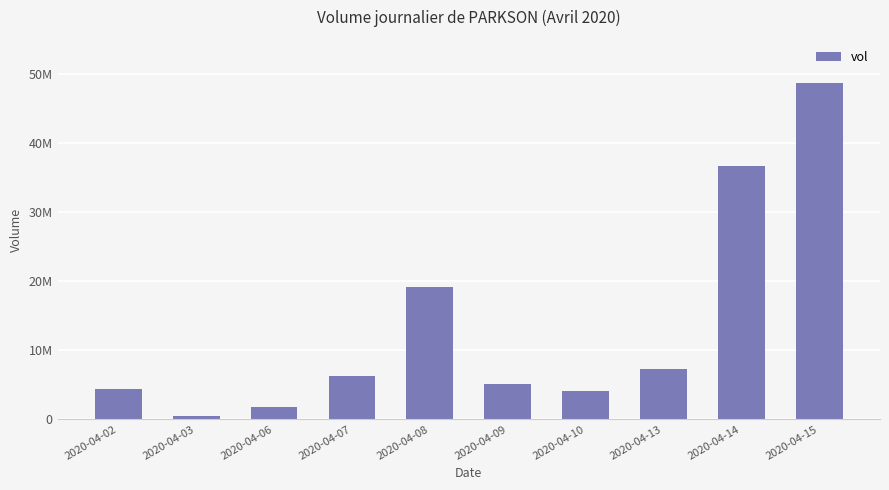

What is the sum of the values at 2020-04-14 and 2020-04-09?

41743700